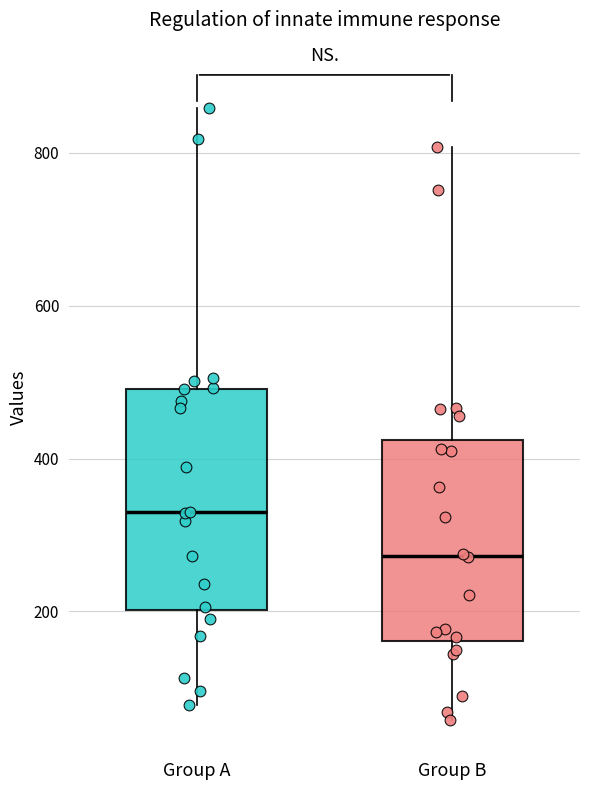

Which box is the tallest, from its lower edge to its upper edge?

Group A